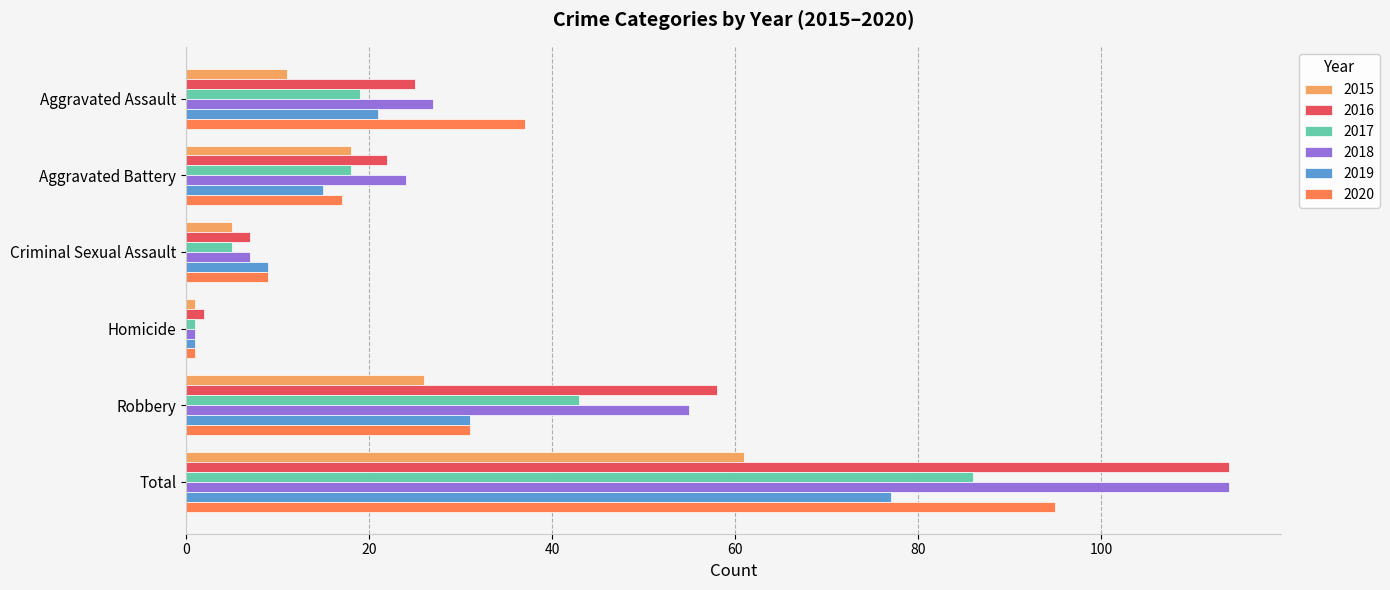

What are all the series names shown in the legend?

2015, 2016, 2017, 2018, 2019, 2020